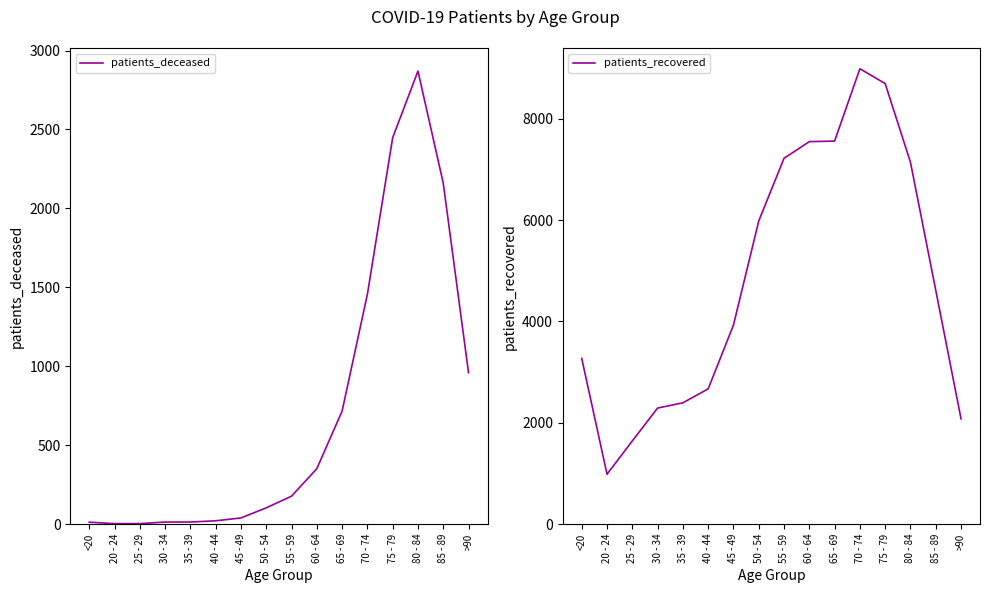

What is the difference between the maximum and minimum values in the patients_recovered series?

8004